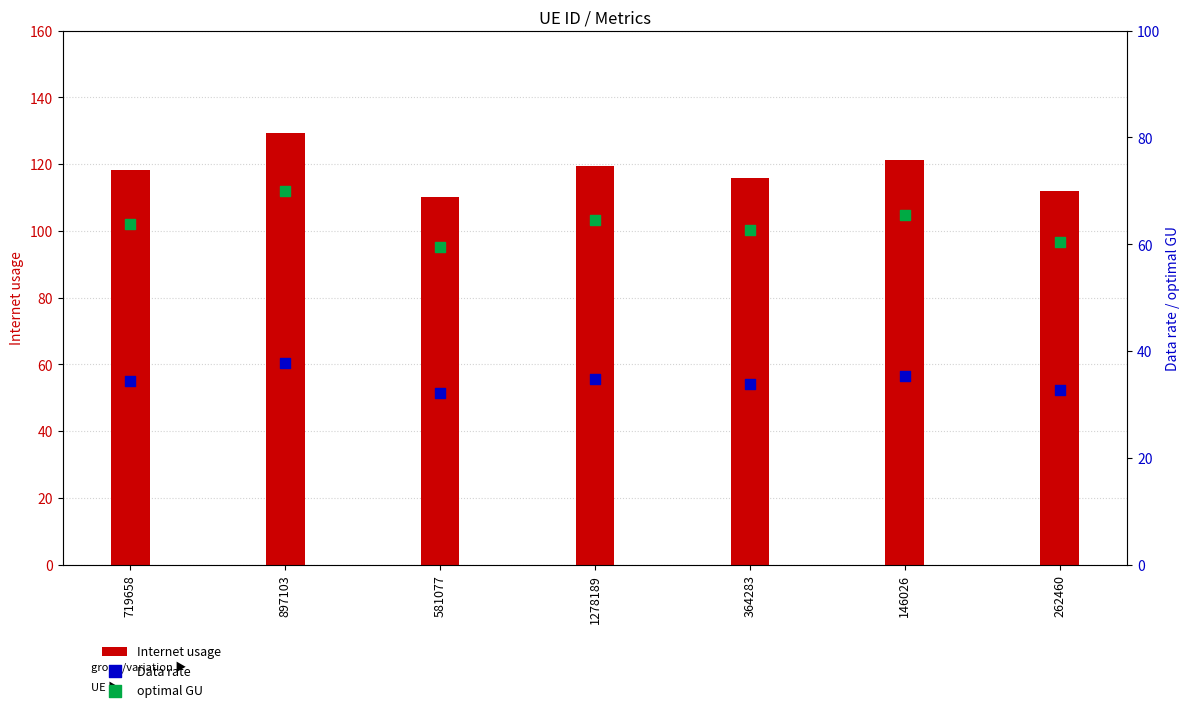

Which series has the largest Y range (max minus min)?

Internet usage